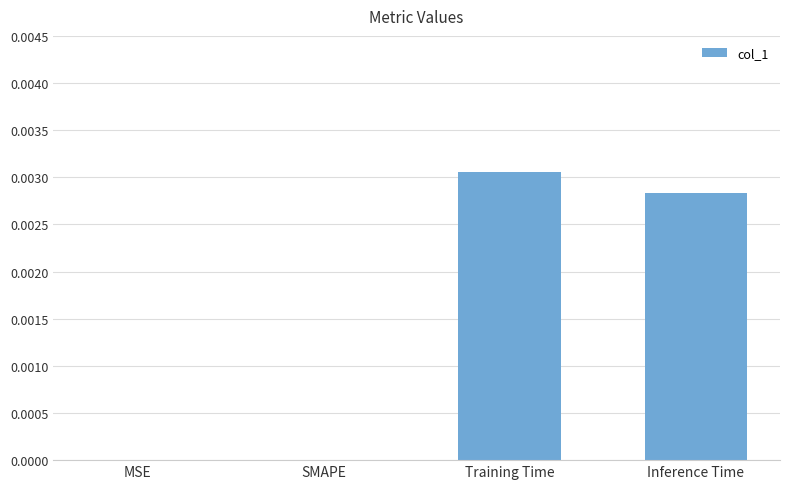

How many series are shown in this chart?

1